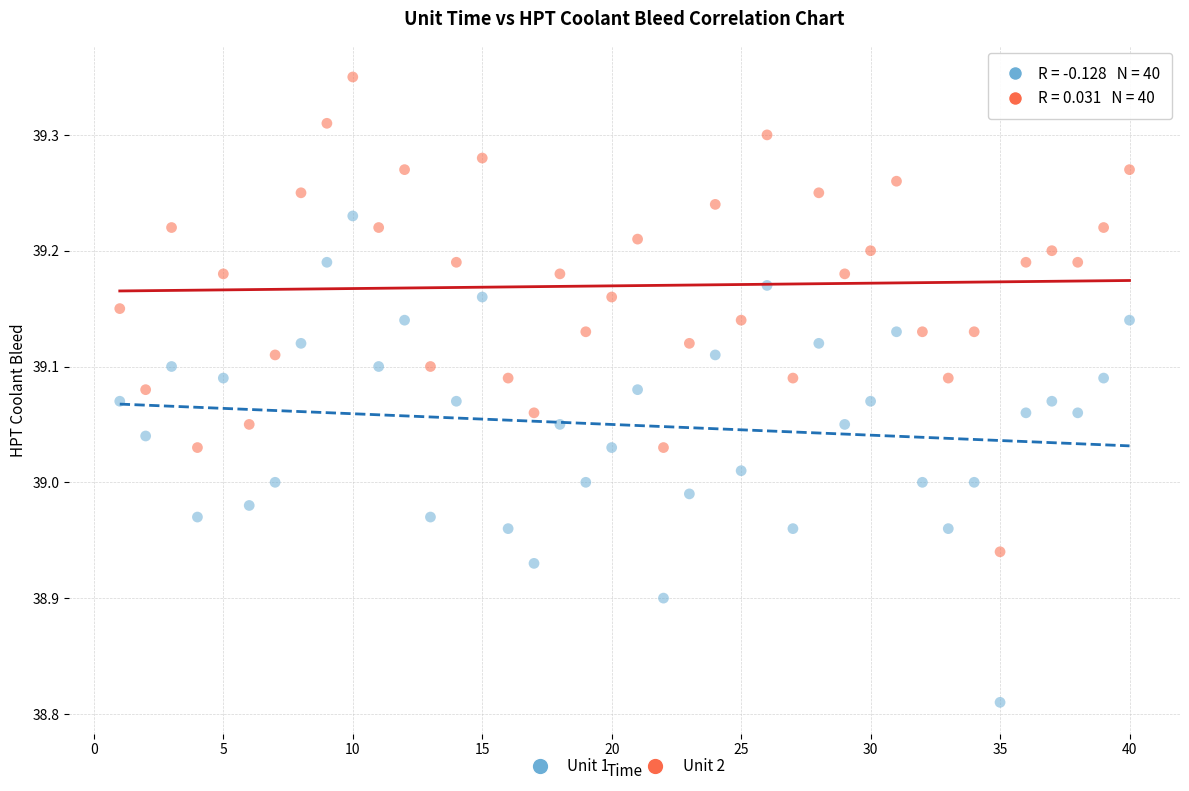

Across all data points, what is the range of Y values (max minus min)?

0.5